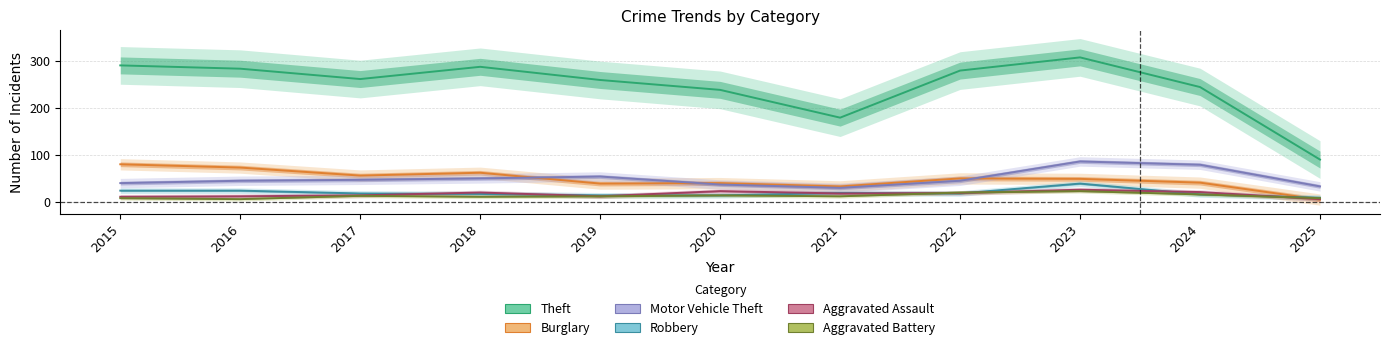

What is the average value of the Aggravated Battery series?

13